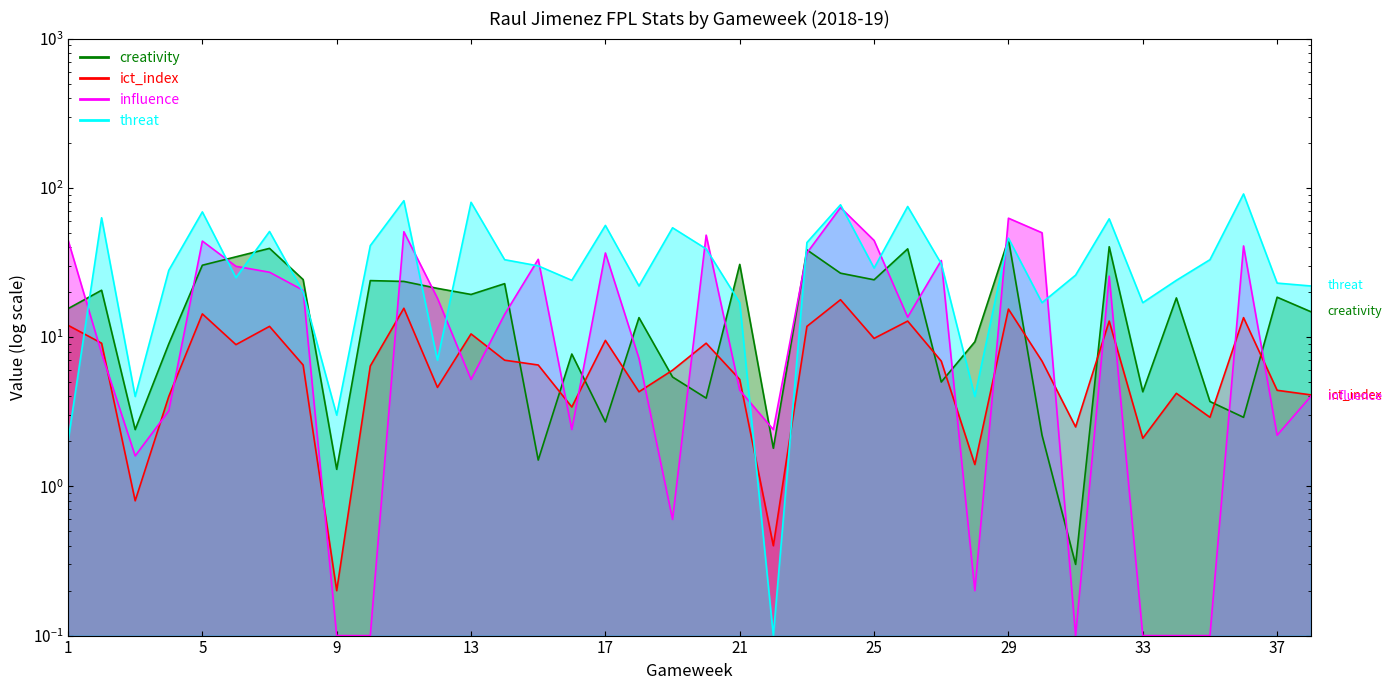

What is the value of the threat point at the 7th from the left?

51.0